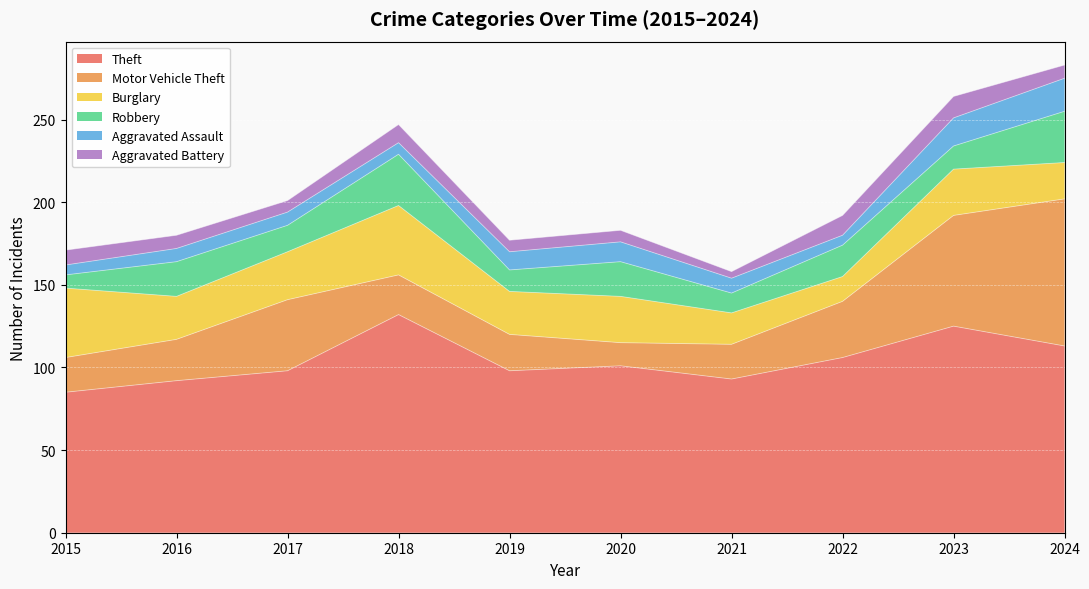

Where does the Theft series first go above 101?

2018